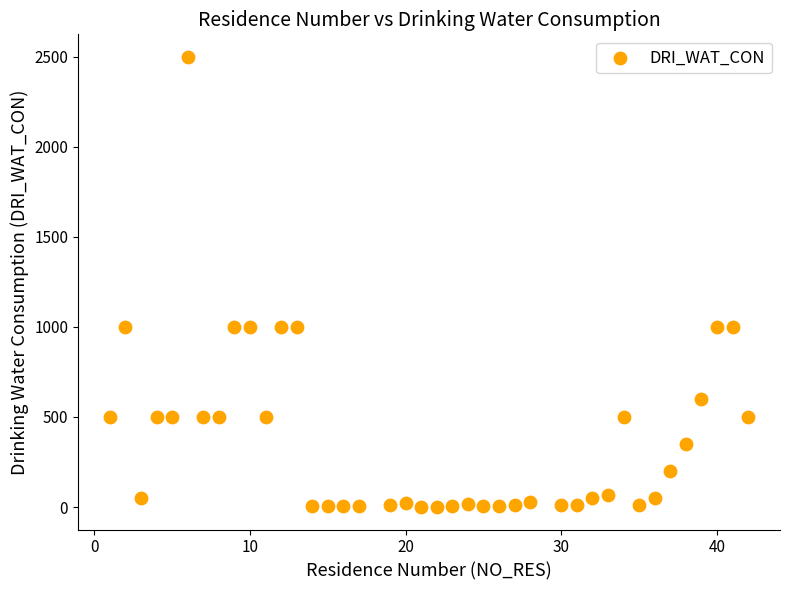

What is the range of X values (max minus min)?

41